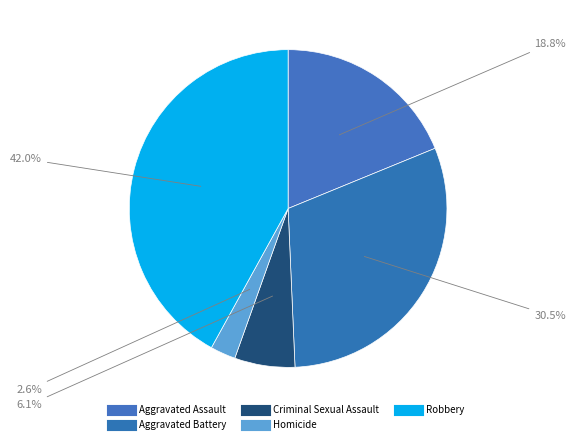

To the nearest percent, what is the average slice percentage?

20%